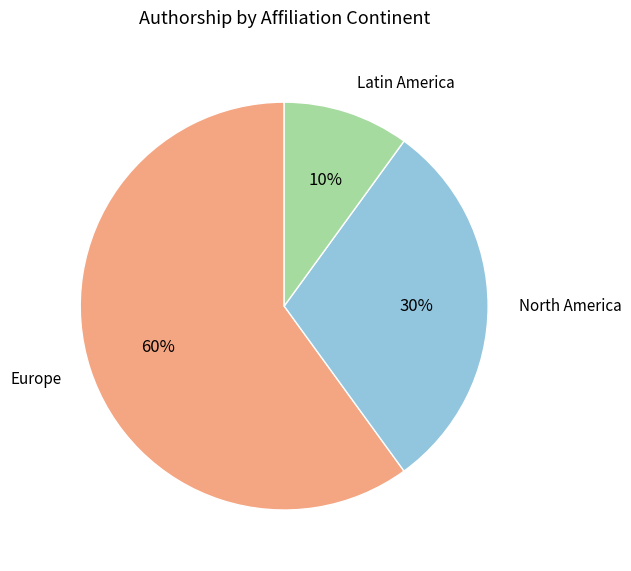

What percentage is the Europe slice, to the nearest percent?

60%